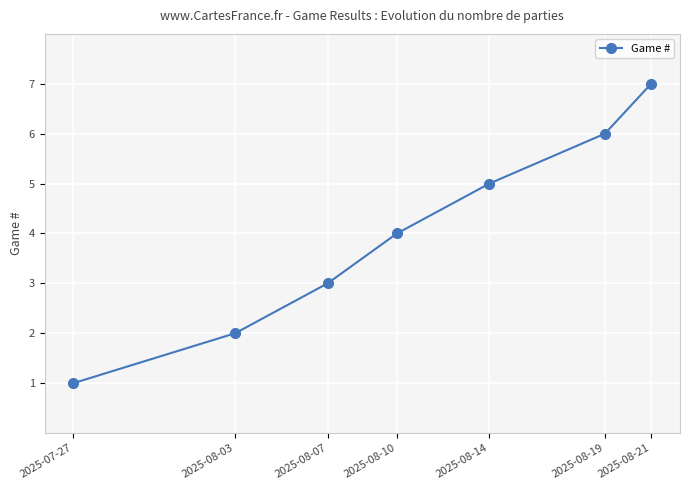

What is the sum of all values?

28